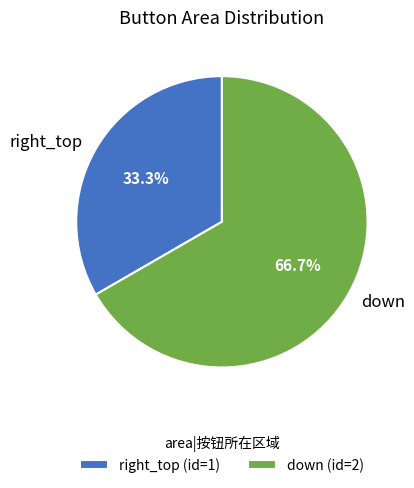

Does any single category account for the majority?

Yes